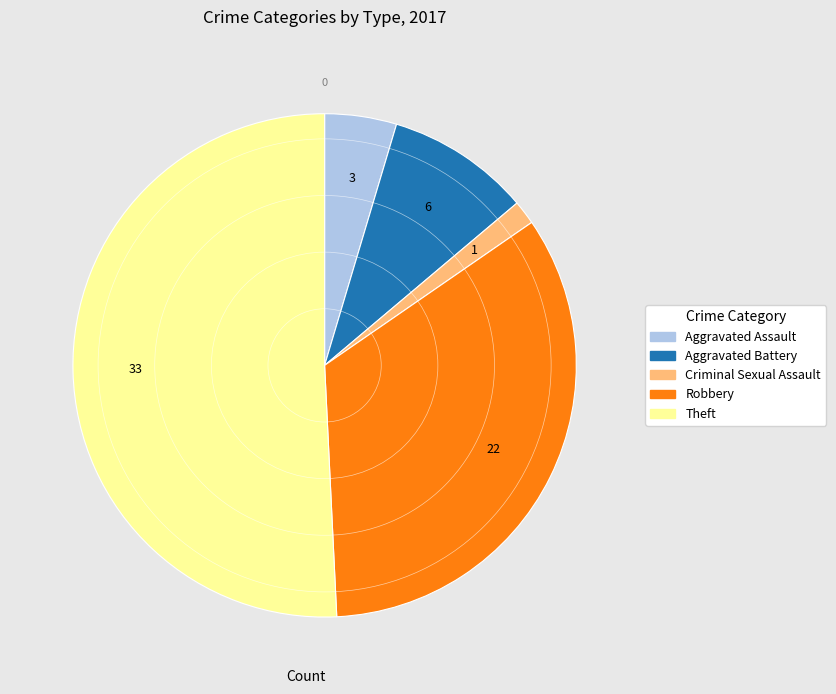

Count the number of slices in the pie.

5